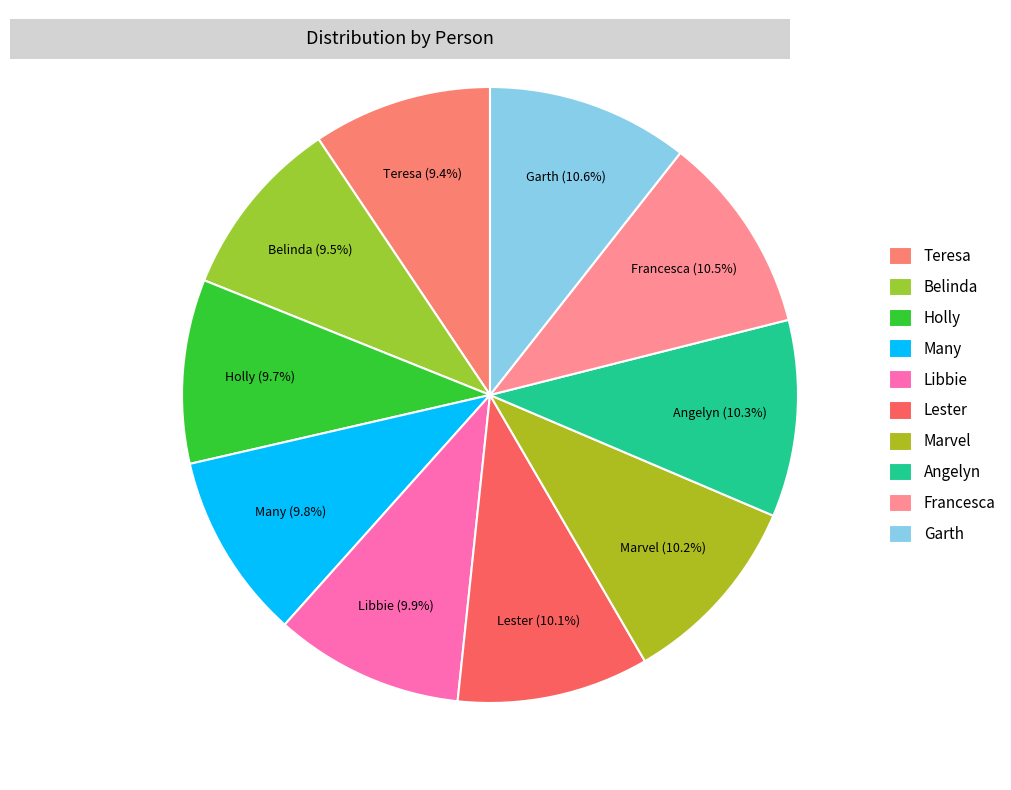

Is the sum of Lester and Francesca greater than half?

No